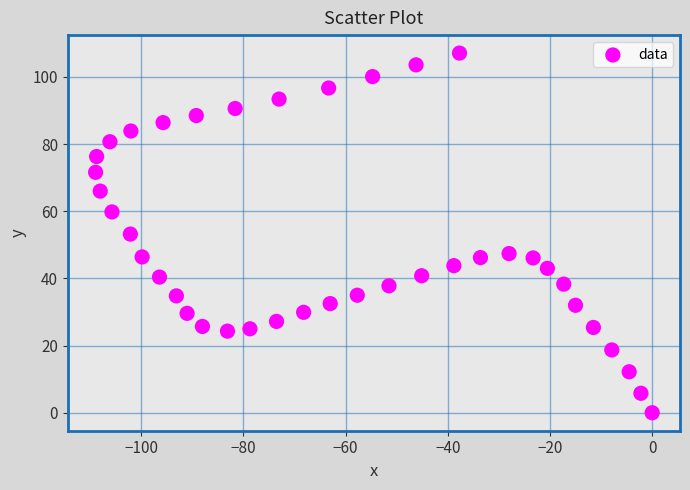

What is the range of X values (max minus min)?

108.9